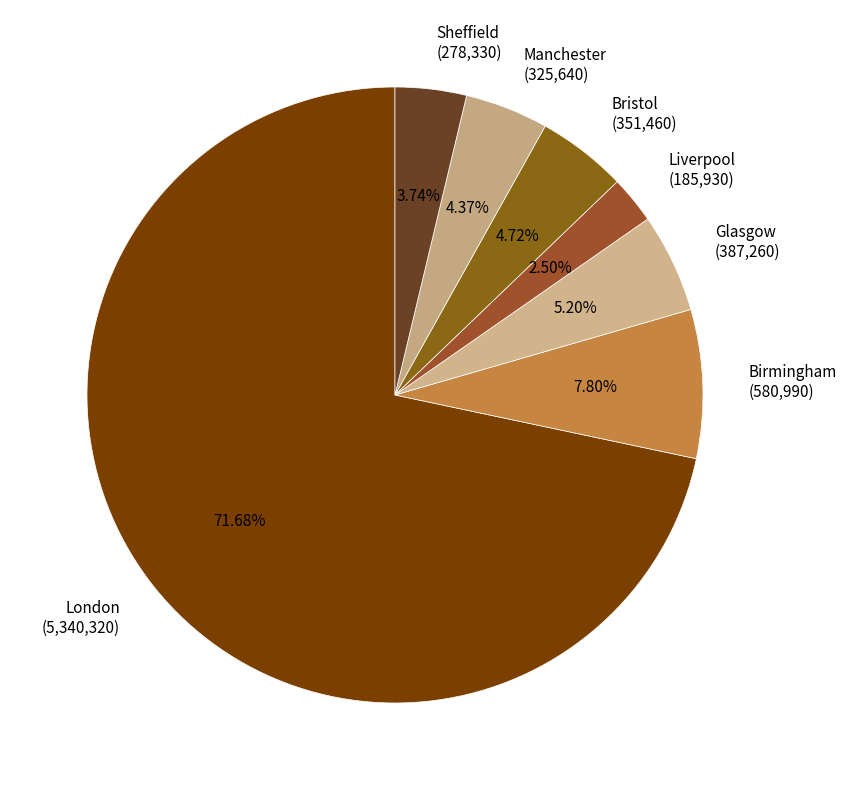

To the nearest percent, what is the combined percentage of Glasgow and Birmingham?

13%